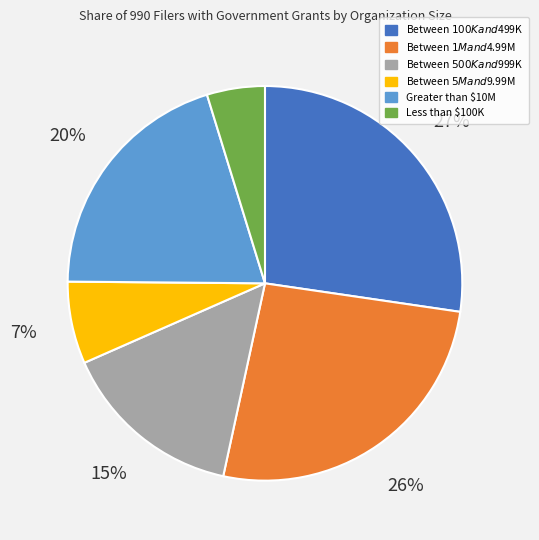

To the nearest percent, what is the average slice percentage?

17%